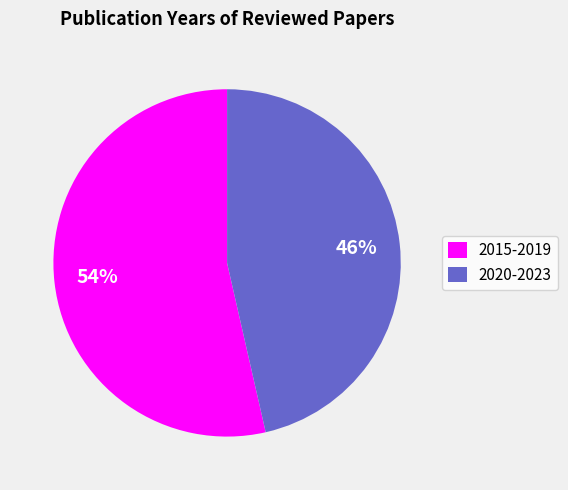

Does 2020-2023 represent more than half of the total?

No